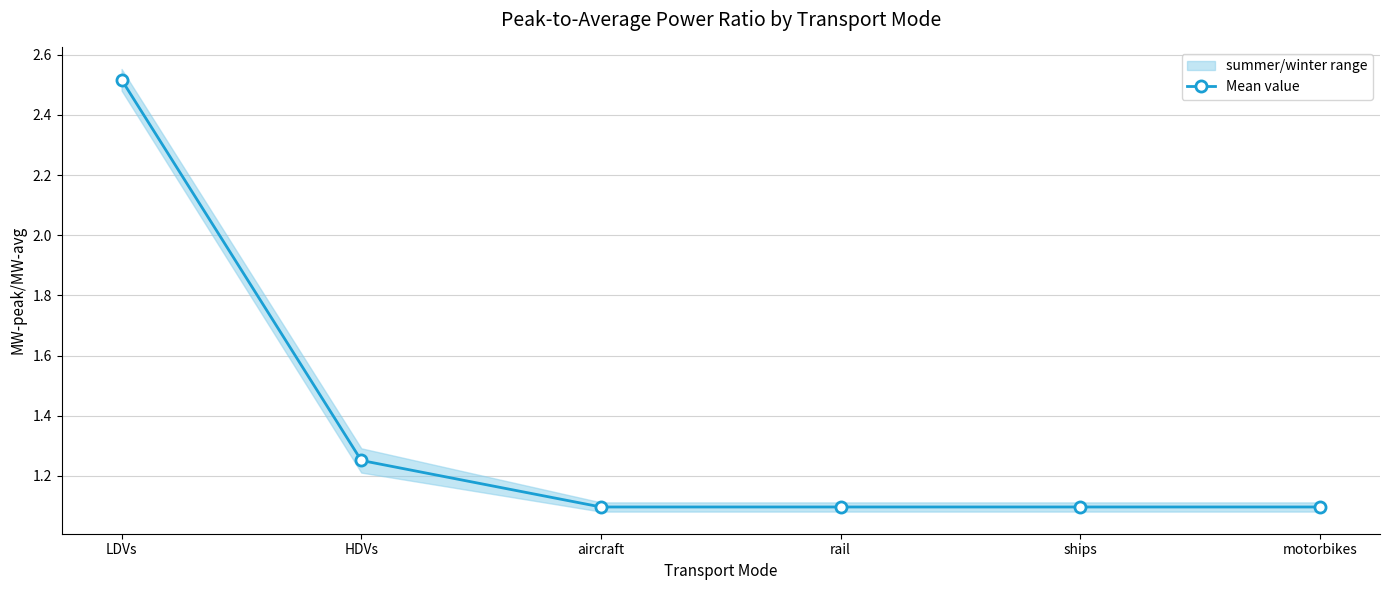

The chart shows a value of 1.7 at motorbikes. True or false?

False